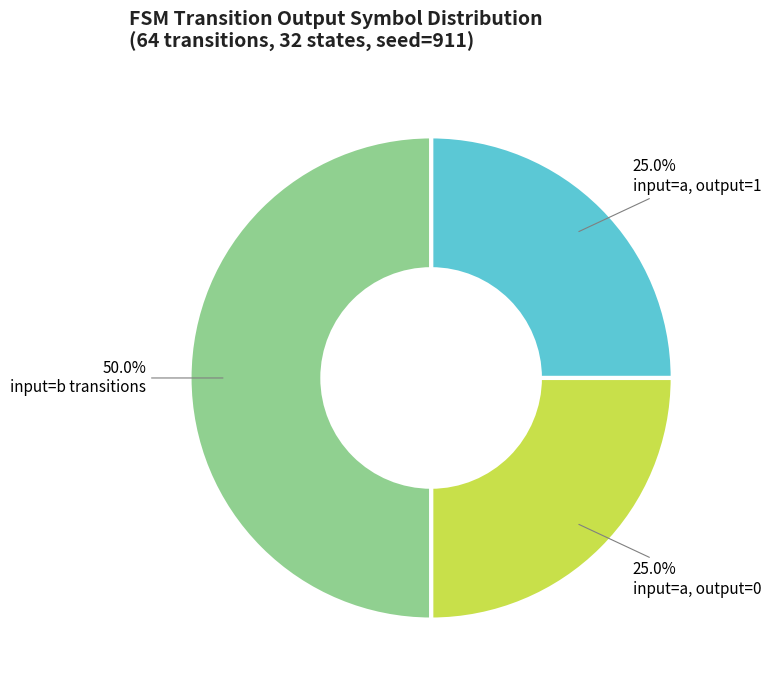

Combined, what portion of the pie is input=a, output=0 and input=b transitions?

75.0%